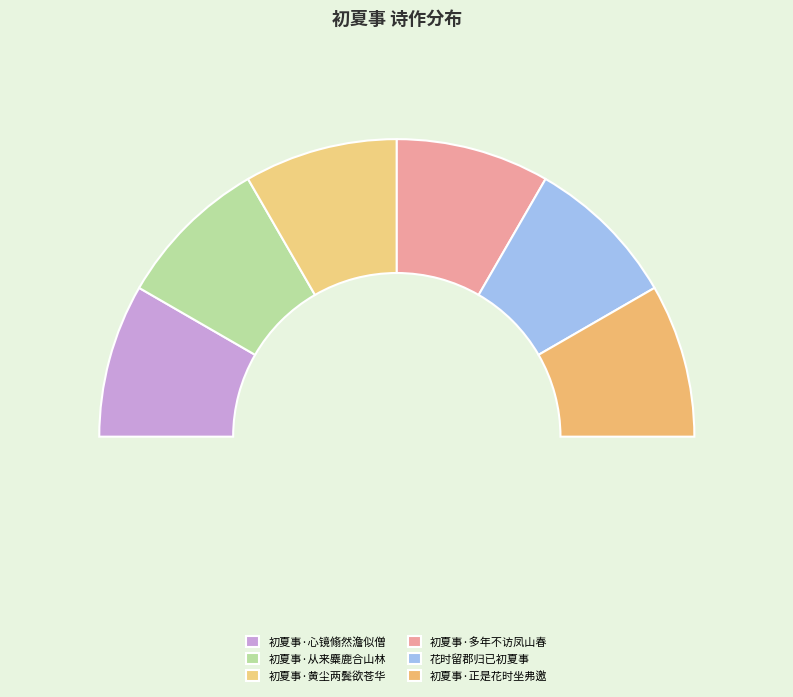

Is 初夏事·正是花时坐弗邀 the majority of the pie?

No